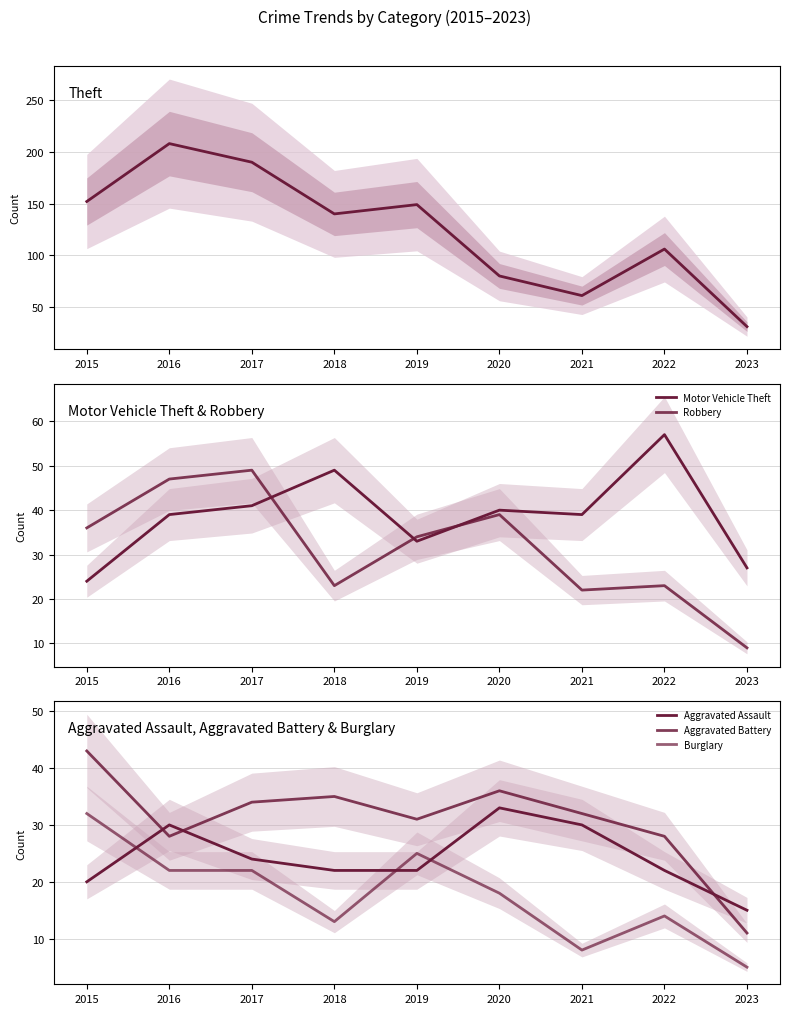

Which series has the widest spread of values?

Theft